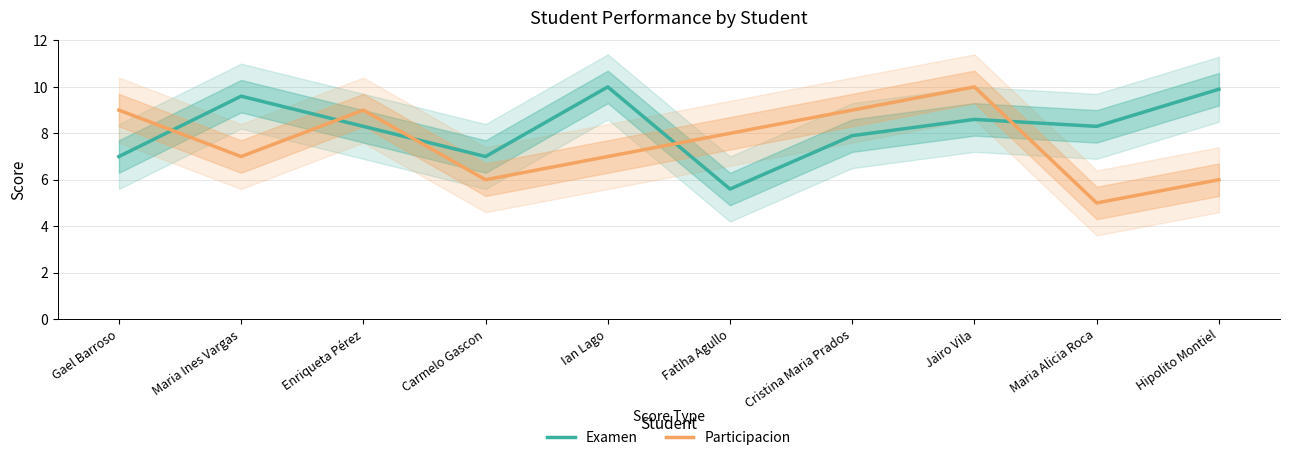

The Participacion series shows 3.1 at Carmelo Gascon. True or false?

False